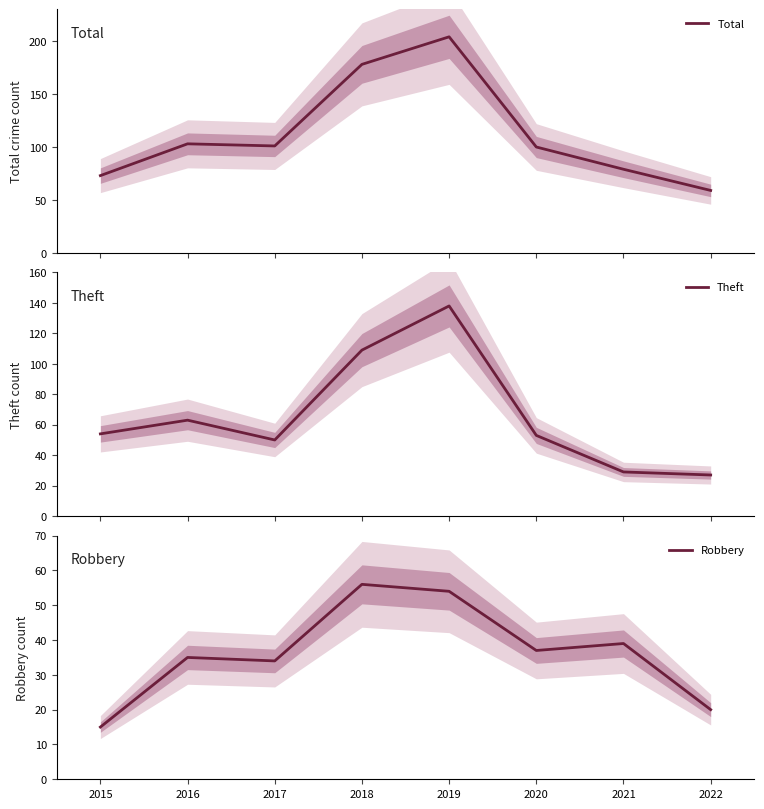

What is the value of the Theft point at the 5th from the left?

138